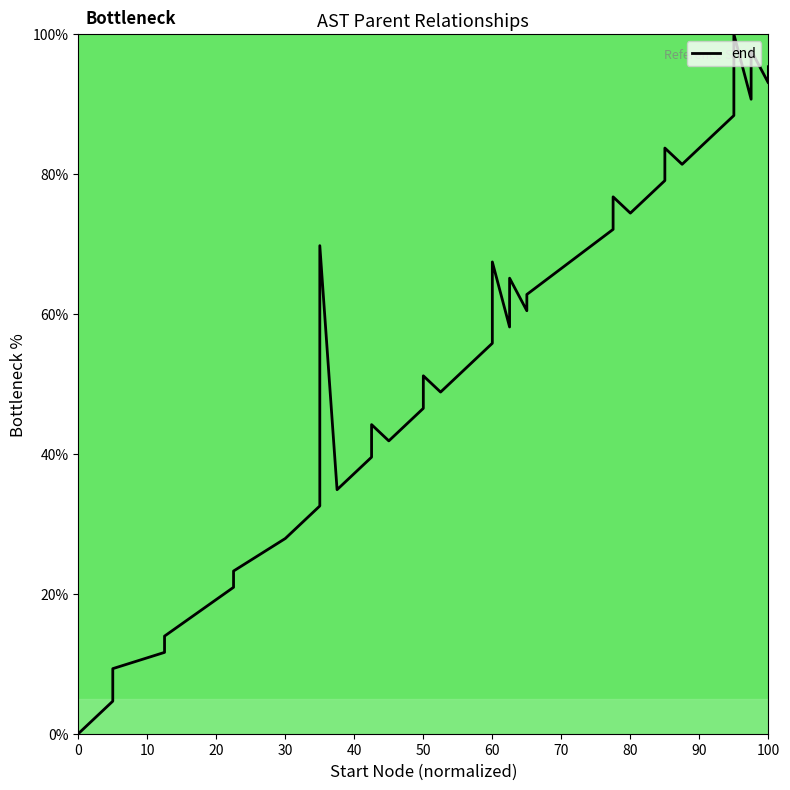

What is the difference between the maximum and minimum values?

100.0